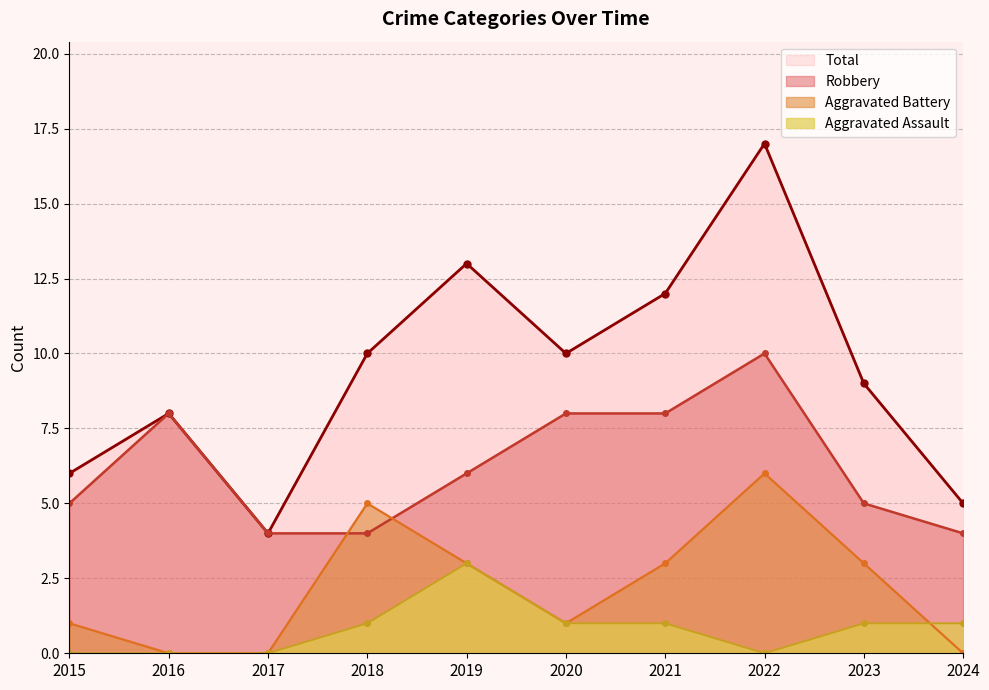

The value of Aggravated Assault at 2022 is 0. True or false?

True